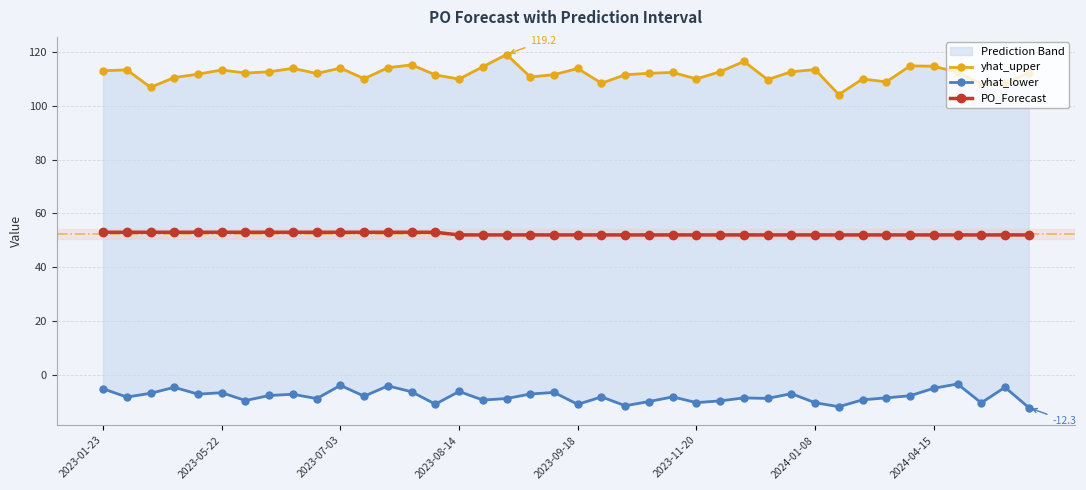

What are all the series names shown in the legend?

yhat_upper, yhat_lower, PO_Forecast